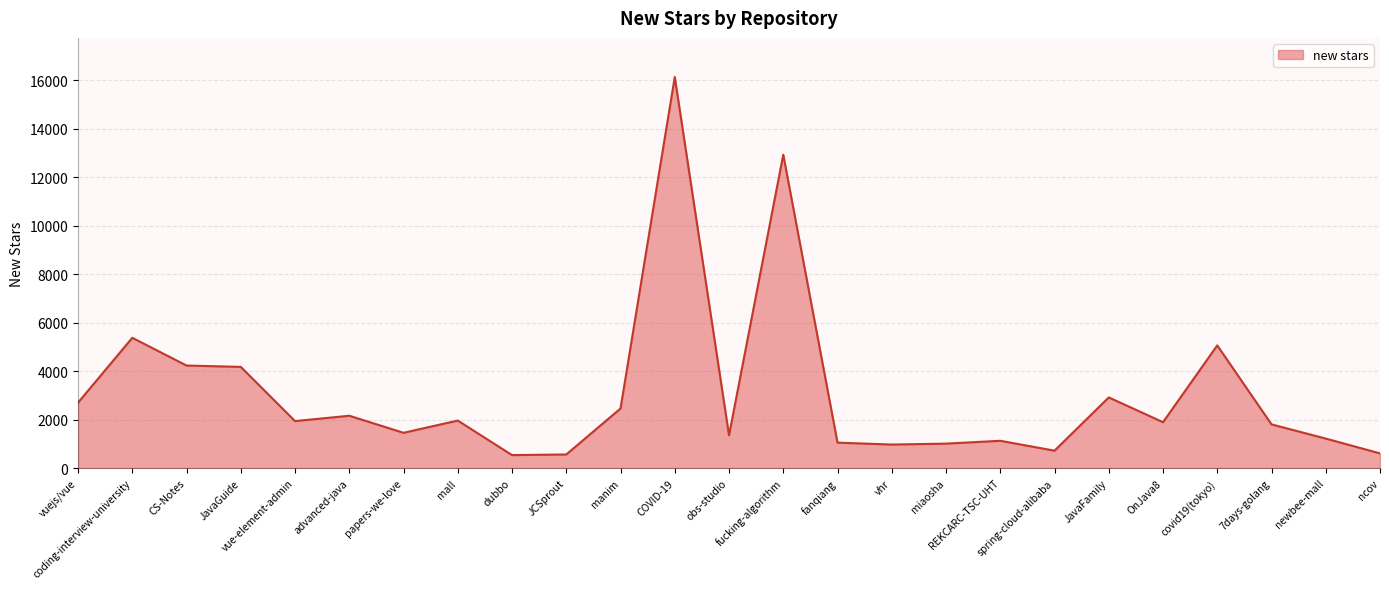

Between mall and COVID-19, which is larger?

COVID-19